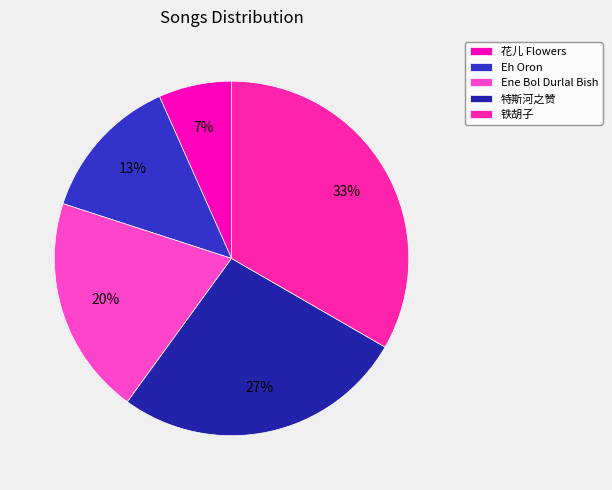

What is the largest slice in the pie chart?

铁胡子